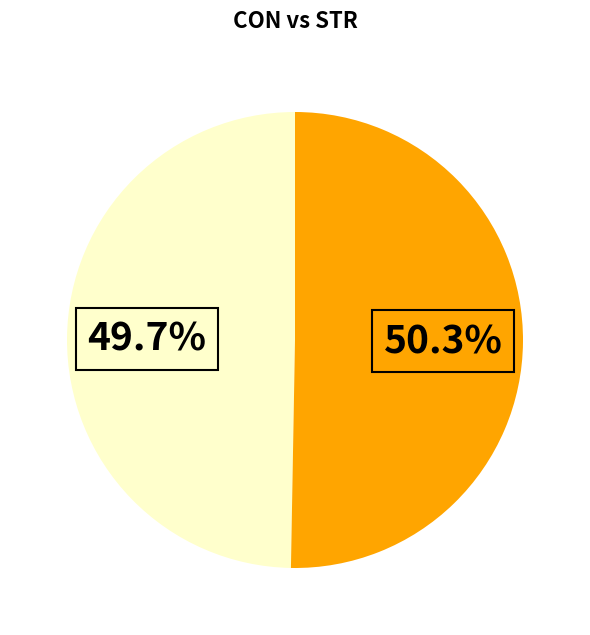

Does any single category account for the majority?

Yes